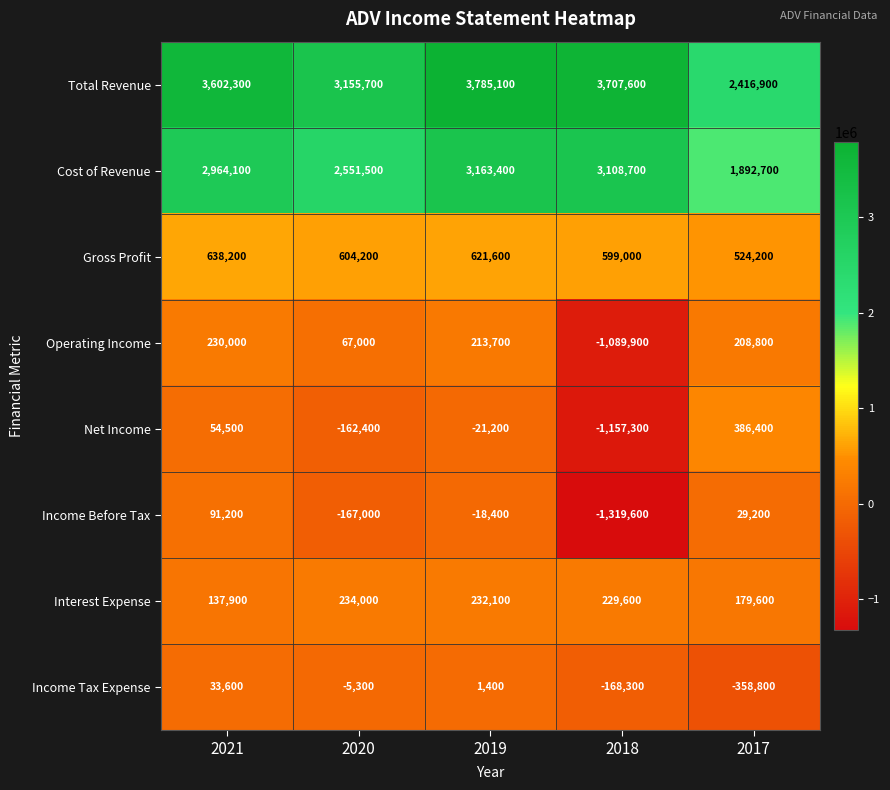

At which label does Income Tax Expense first exceed -5300?

2021